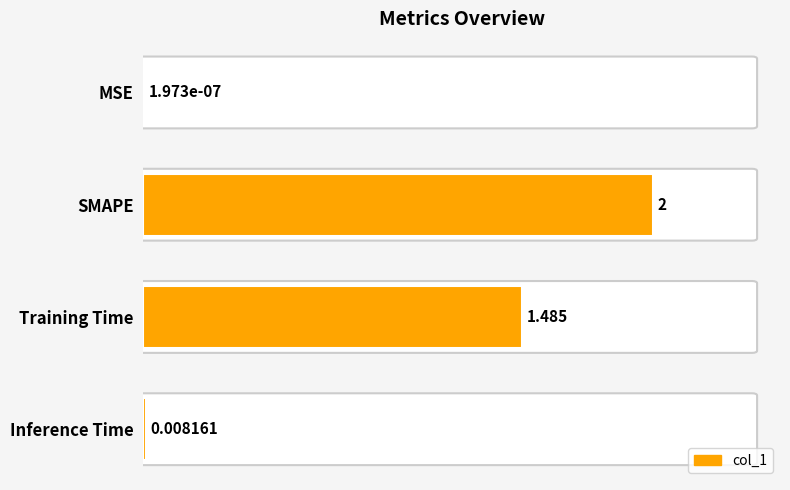

Where is the data nearest to the value 1?

Training Time